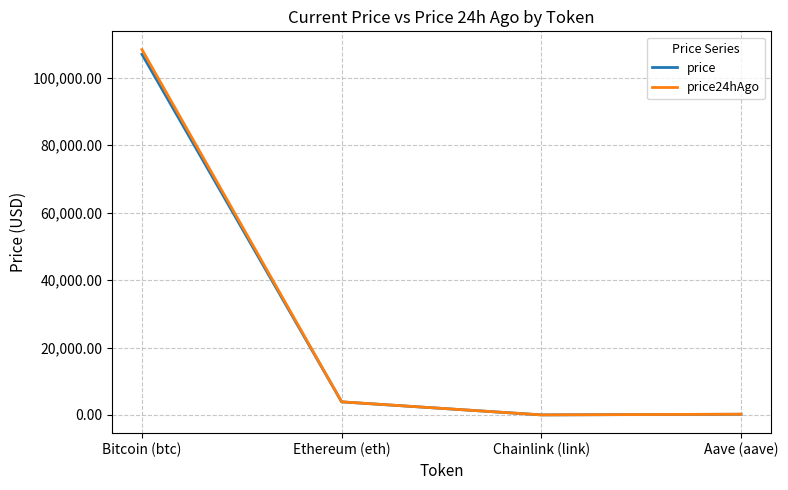

Is it true that price24hAgo equals 3893.1 at Ethereum (eth)?

True